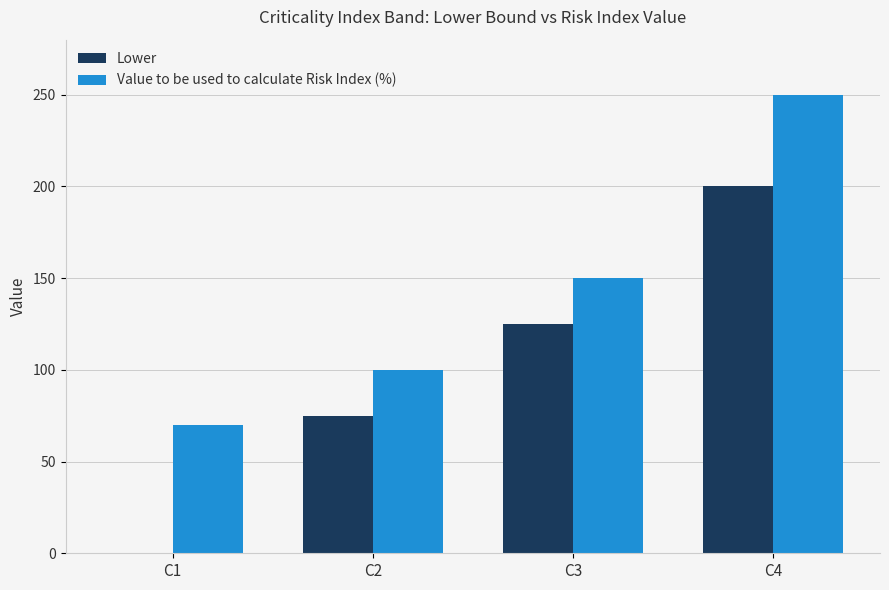

What value does the Value to be used to calculate Risk Index (%) series have at C2, to the nearest 10?

100